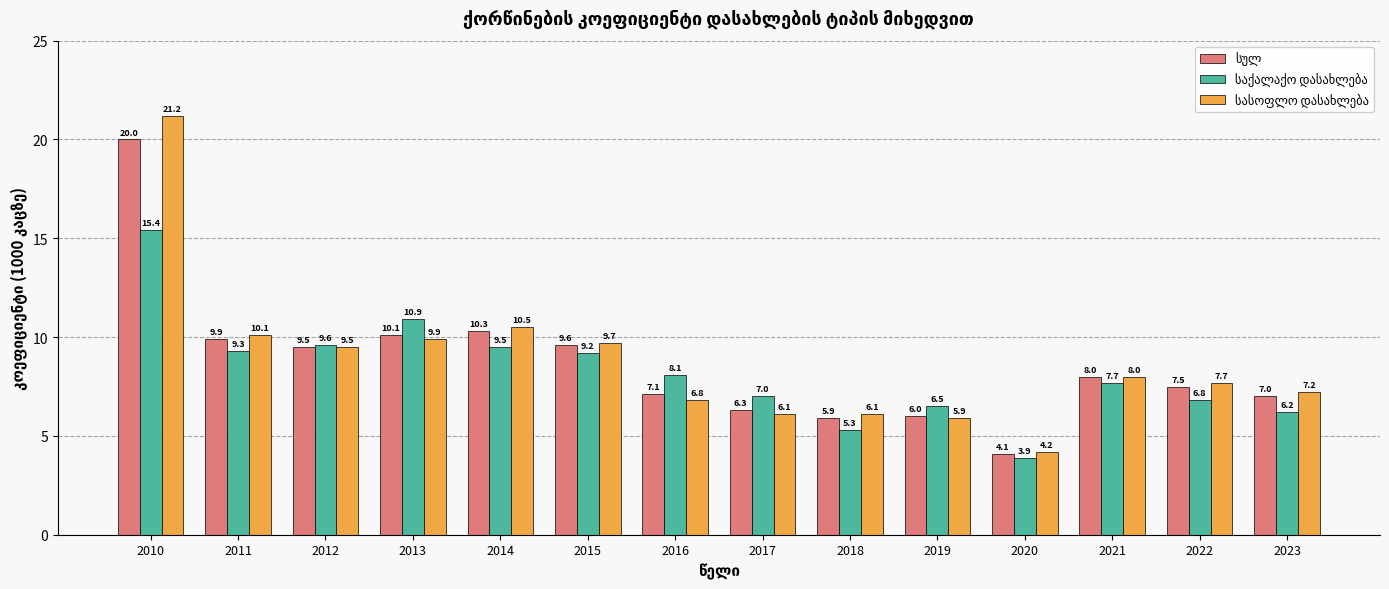

What is the spread (max minus min) of values at 2015?

0.5